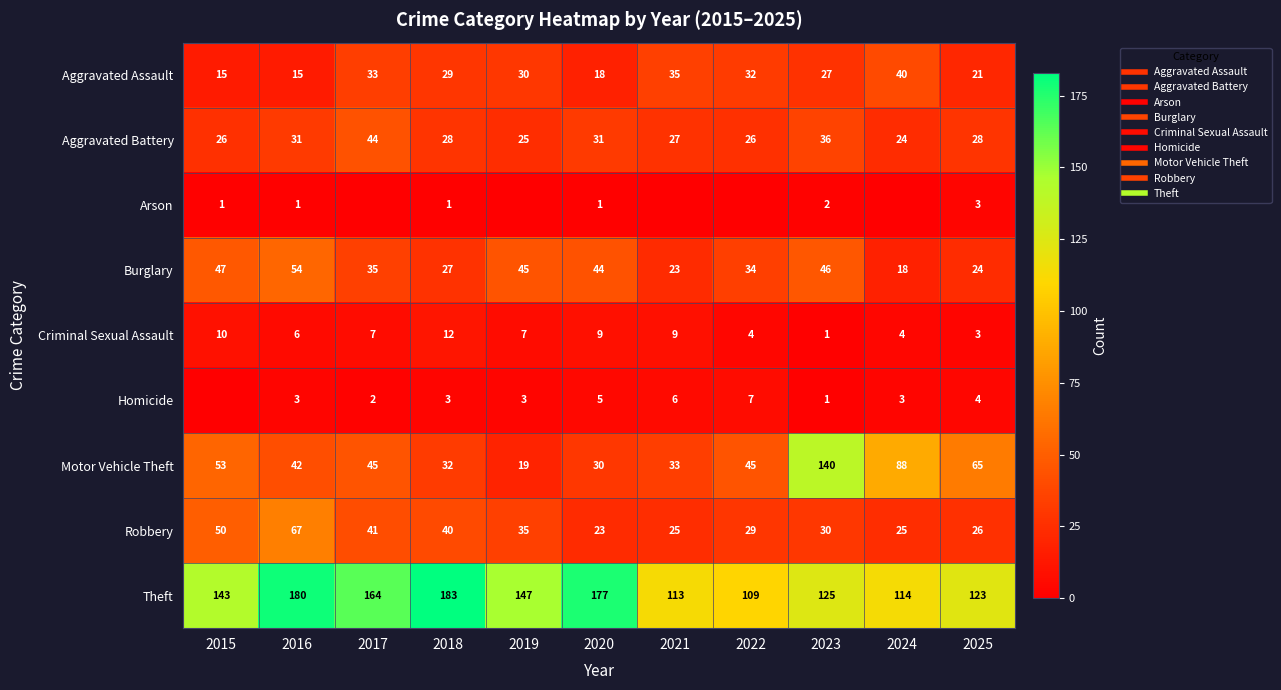

What is the difference between the Arson values at 2024 and 2020?

1